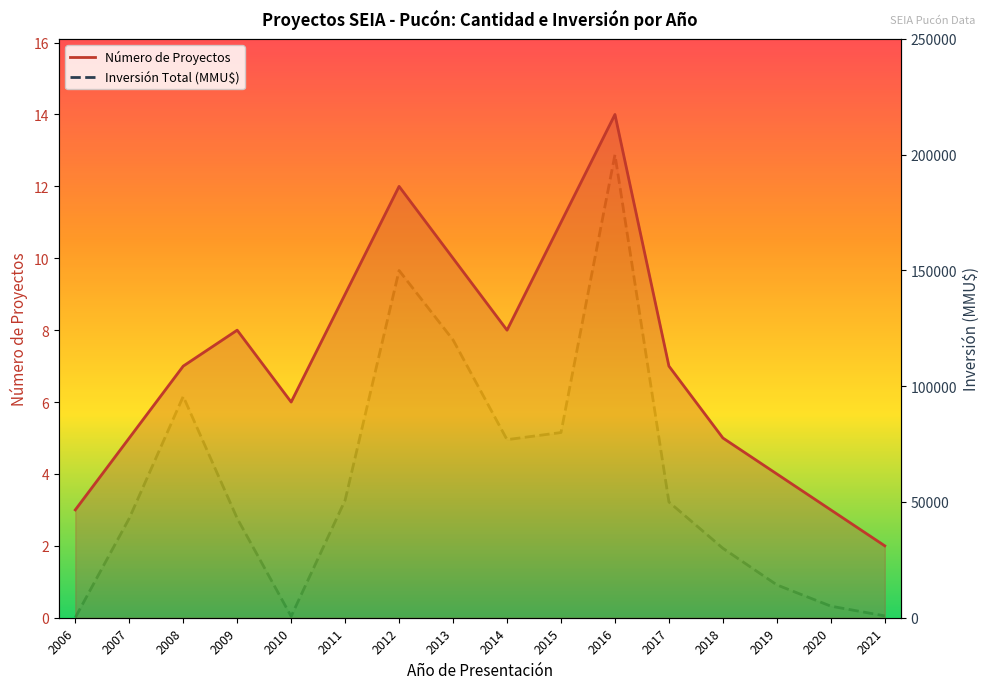

Is the value of Inversión Total (MMU$) at 2013 greater than the value of Número de Proyectos at 2008?

Yes